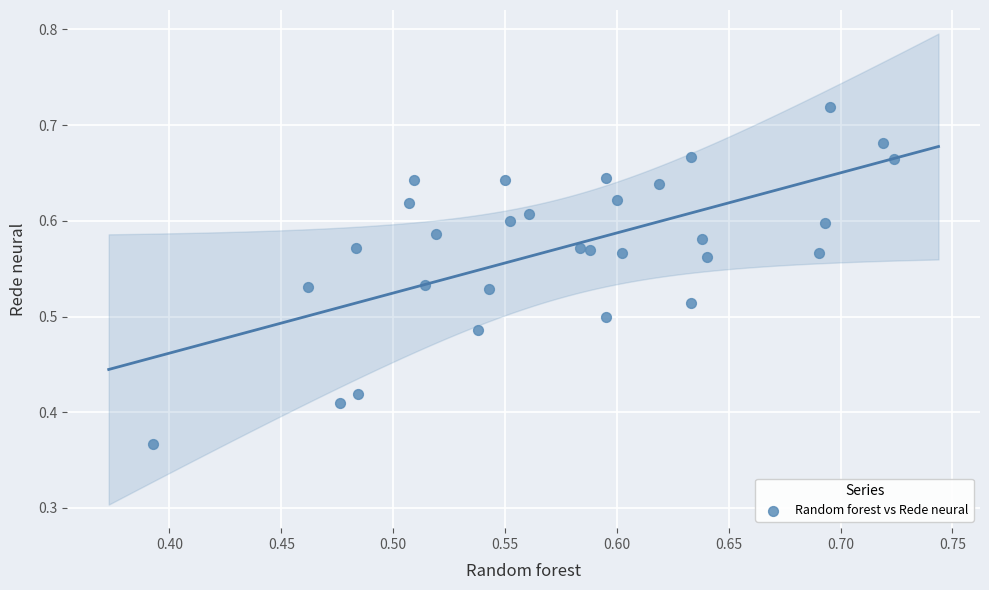

What is the range of X values (max minus min)?

0.3